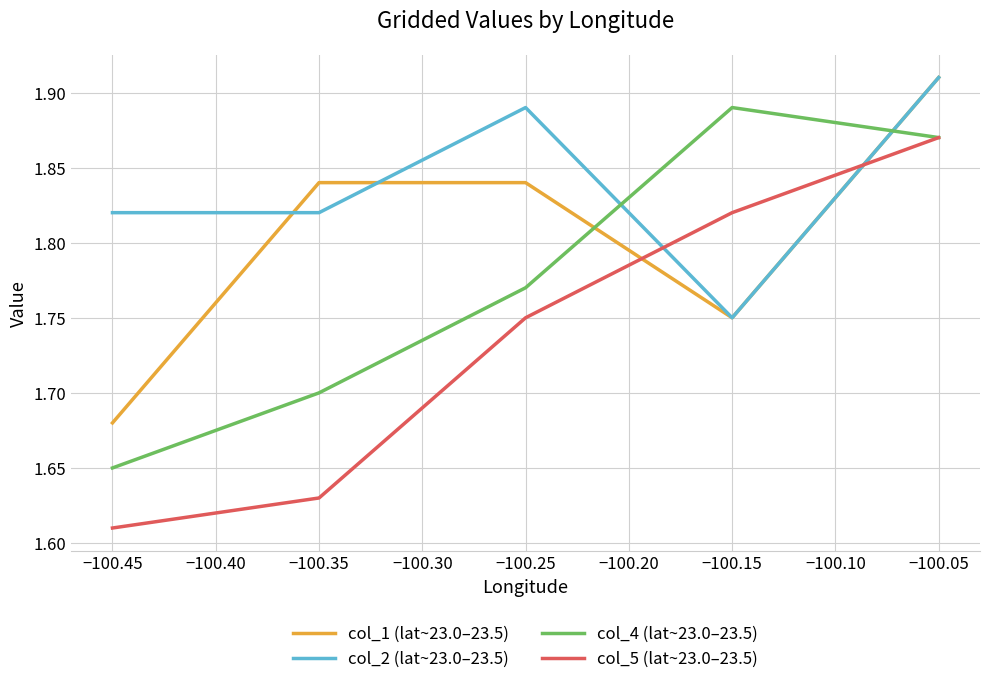

Which series has the largest total across all categories?

col_2 (lat~23.0–23.5)